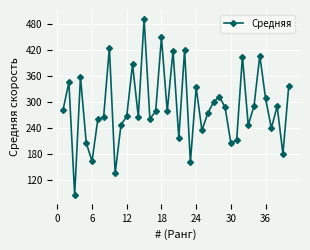

True or false: there are more than 1 points higher than both neighbors.

True